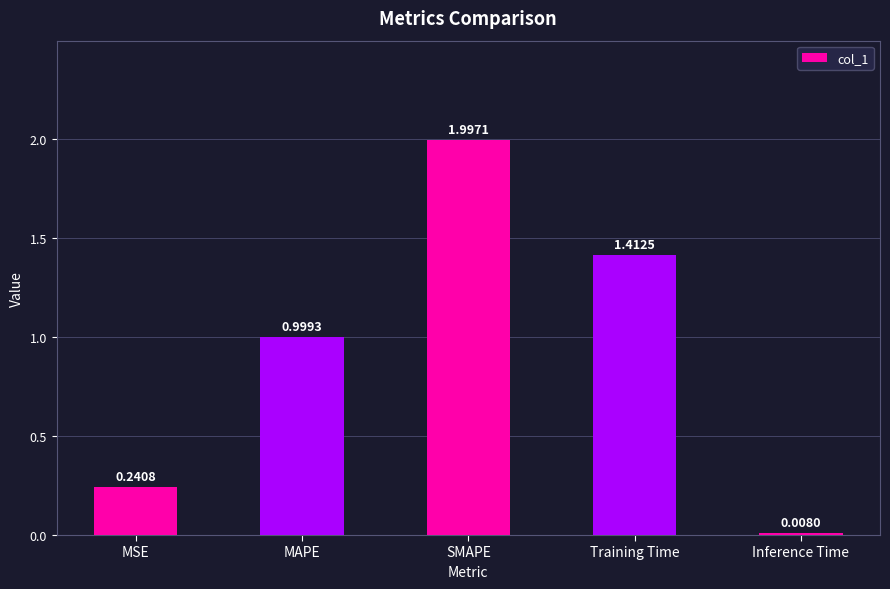

Where is the data nearest to the value 1?

MAPE